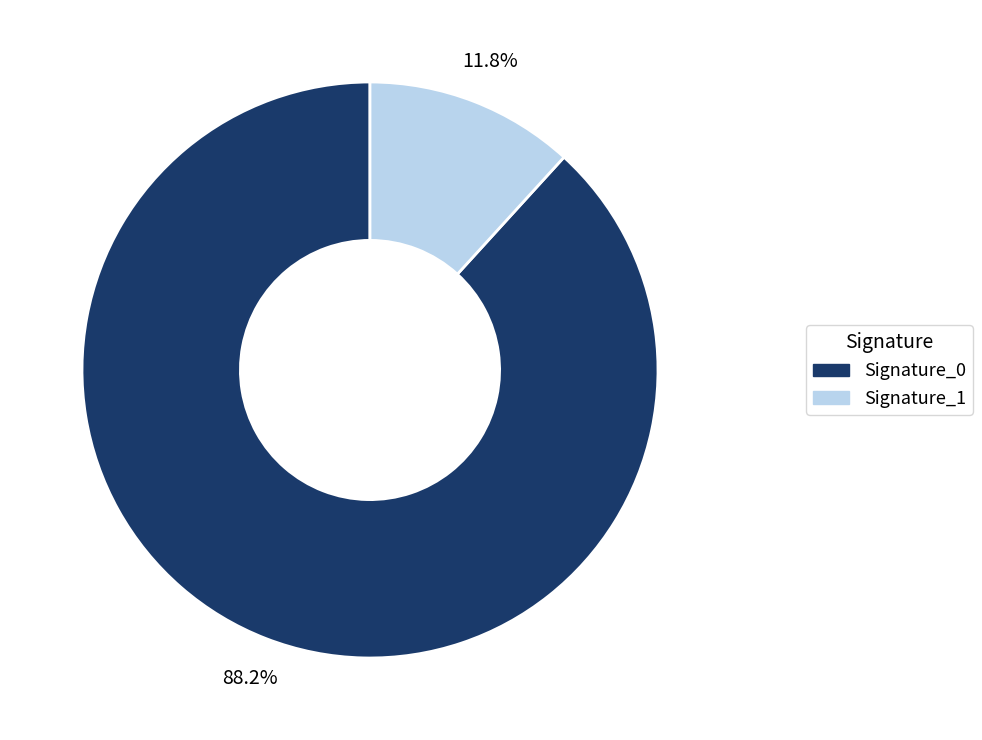

How many slices are in this pie chart?

2